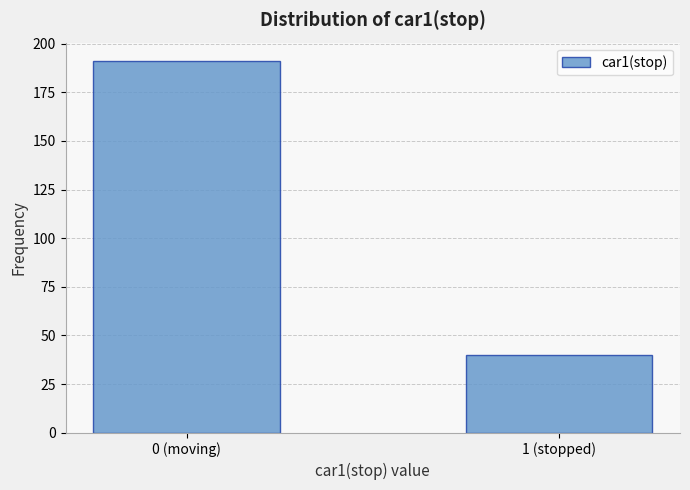

Reading right to left, what are all the values shown in this chart?

40	191